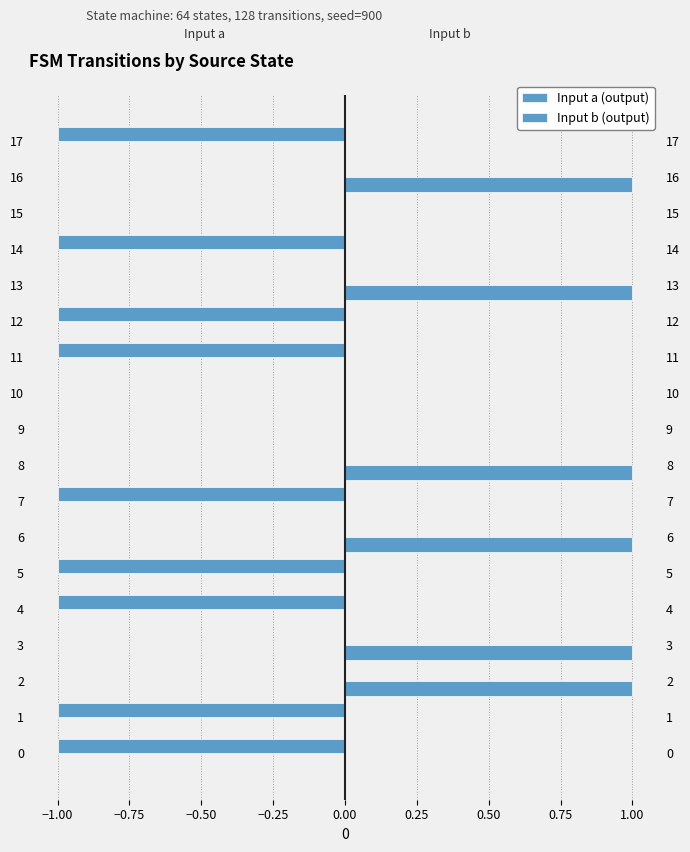

What is the label of the 1st bar from the right?

17